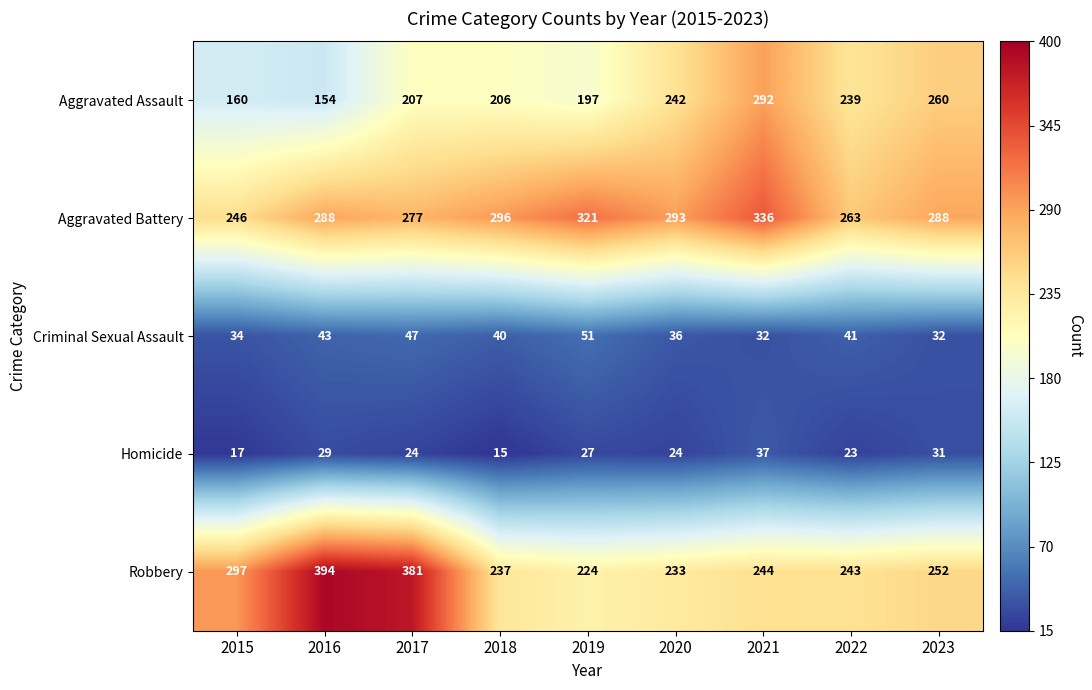

What is the sum of all Criminal Sexual Assault values?

356